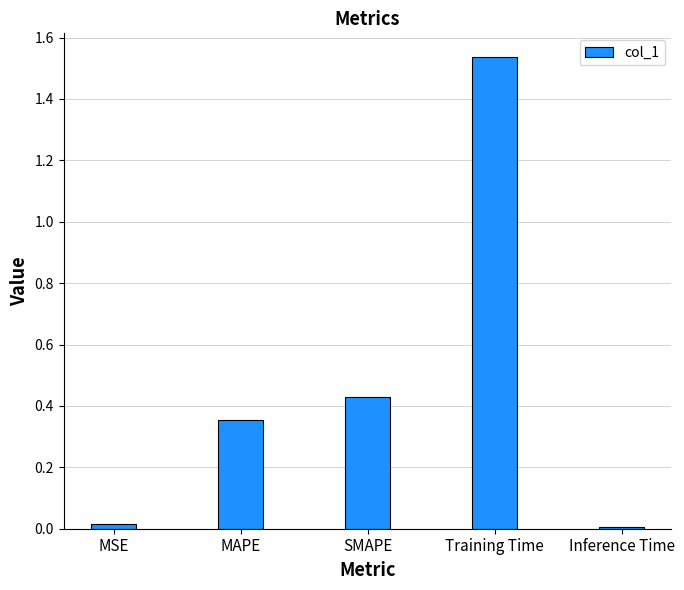

What is the label of the 4th bar from the right?

MAPE